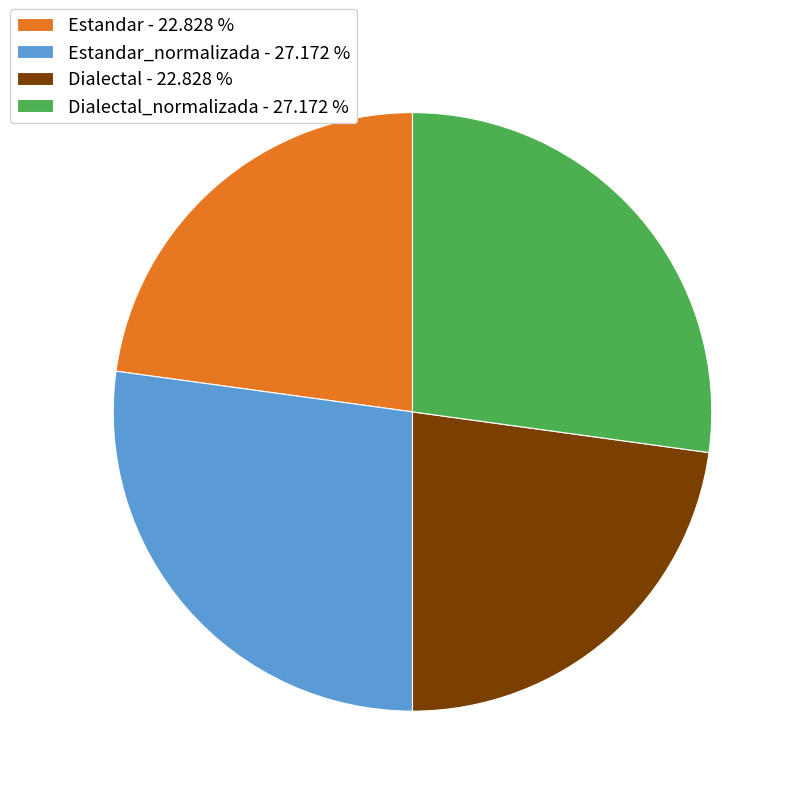

Combined, do Estandar - 22.828 % and Dialectal - 22.828 % account for over 50%?

No